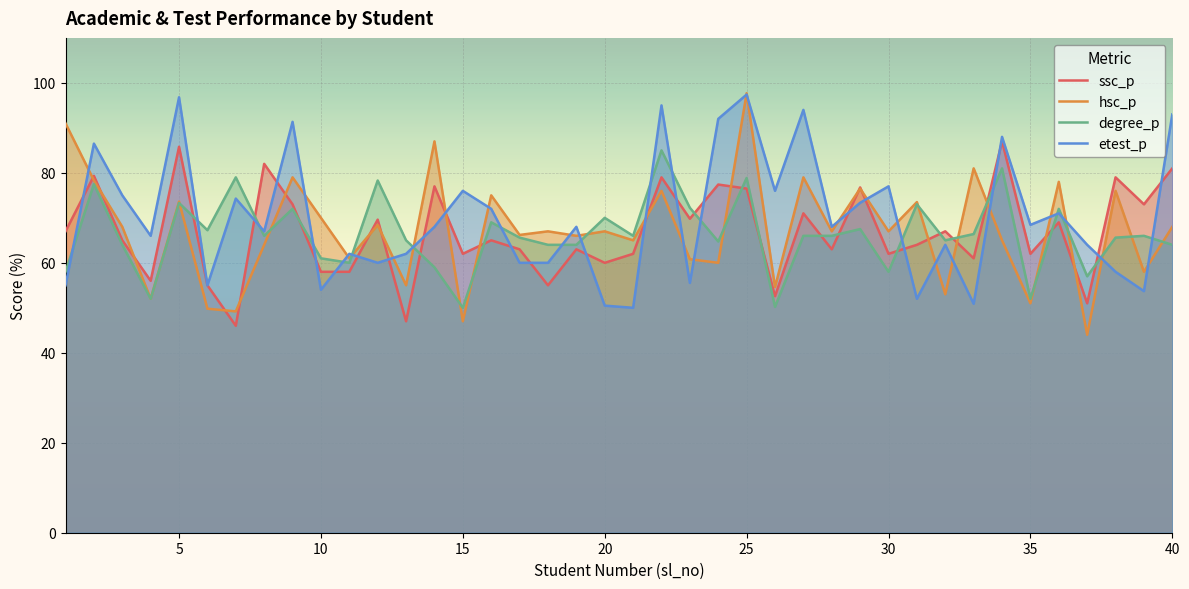

What is the lowest value of the etest_p series?

50.0